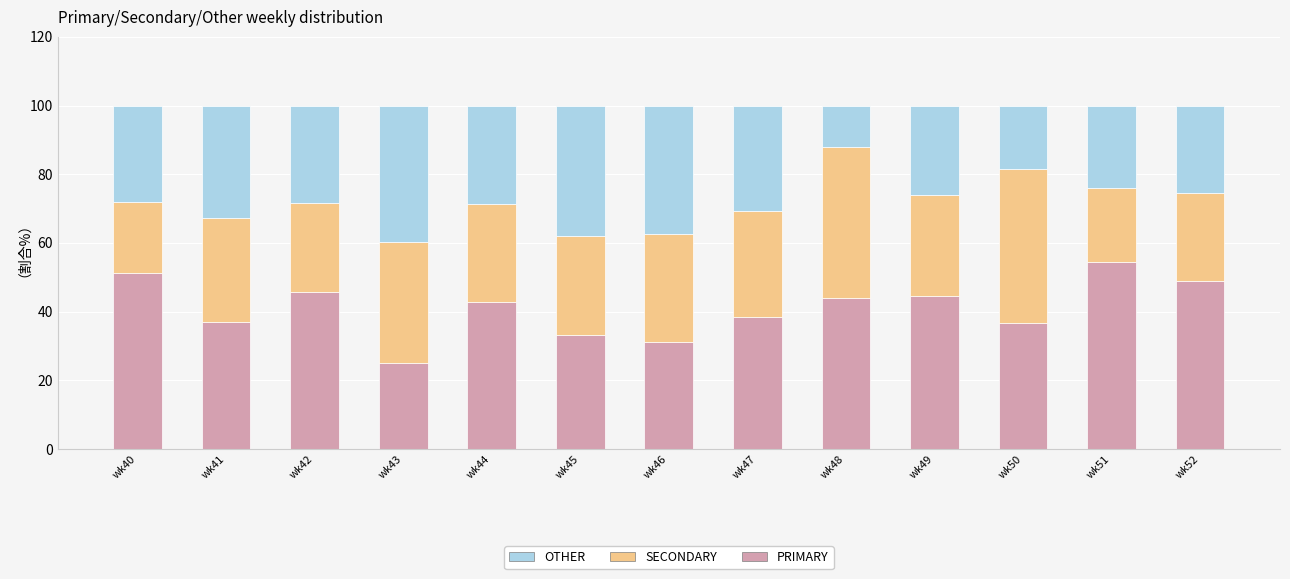

At which label is PRIMARY closest to 39?

wk47